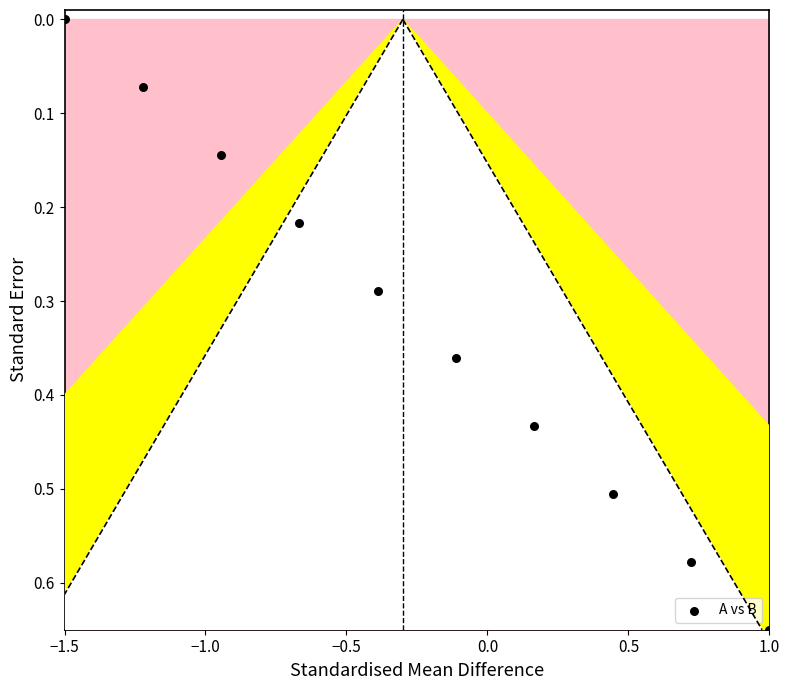

What is the range of X values (max minus min)?

2.5